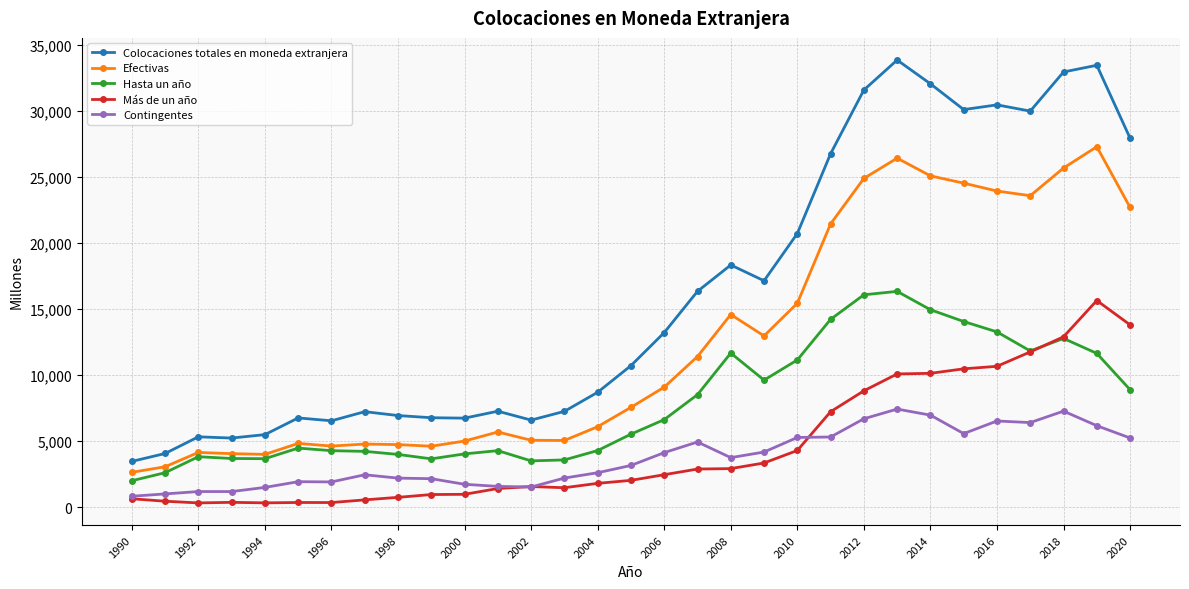

True or false: Hasta un año has more than 2 points higher than both neighbors.

True